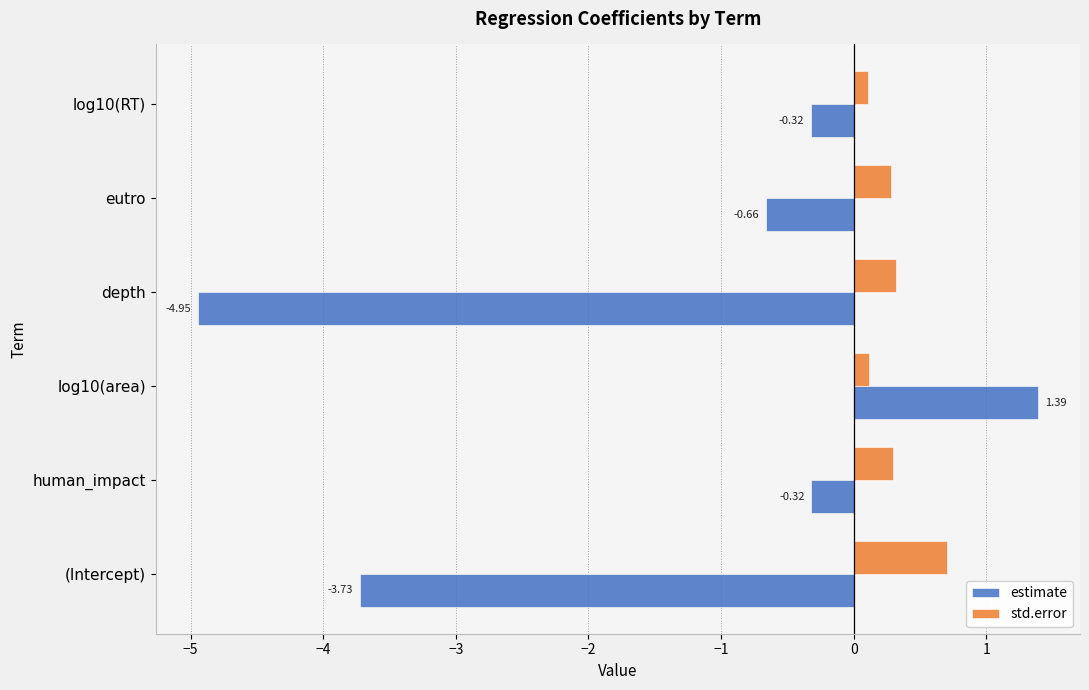

Rank the series by their maximum value, from lowest to highest.

std.error, estimate